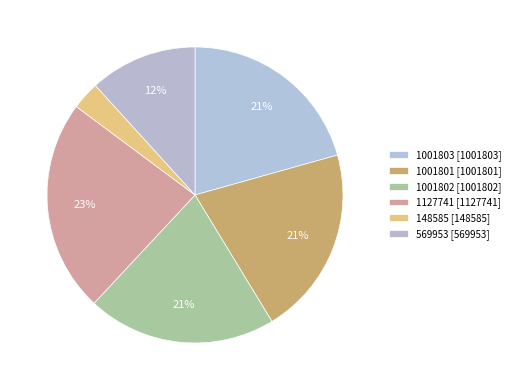

How many slices are in this pie chart?

6